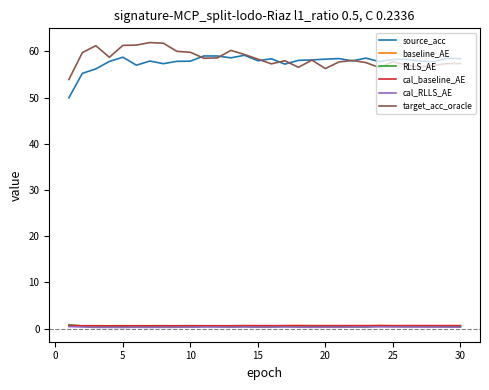

What is the greatest value displayed?

61.9